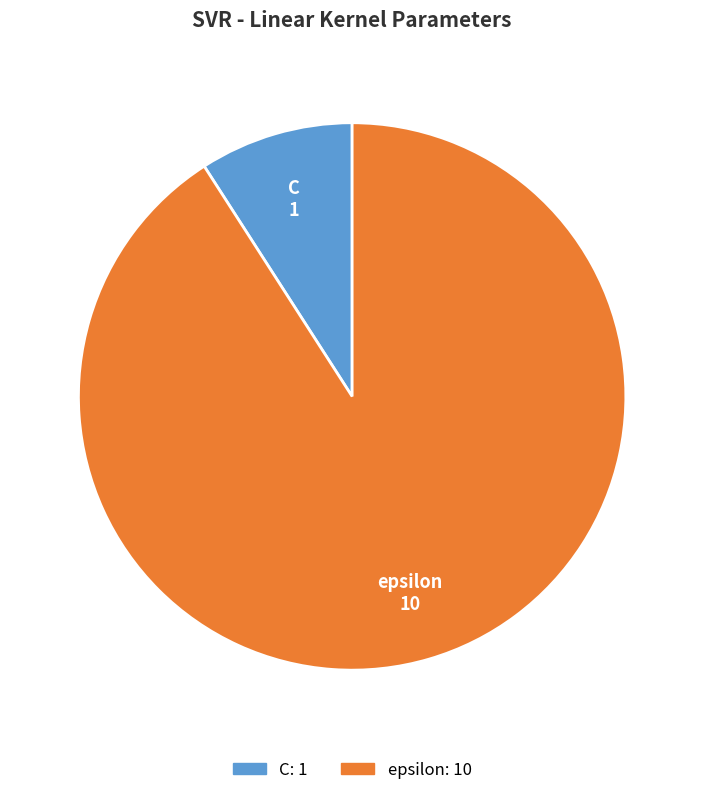

Which has a higher value, epsilon or C?

epsilon